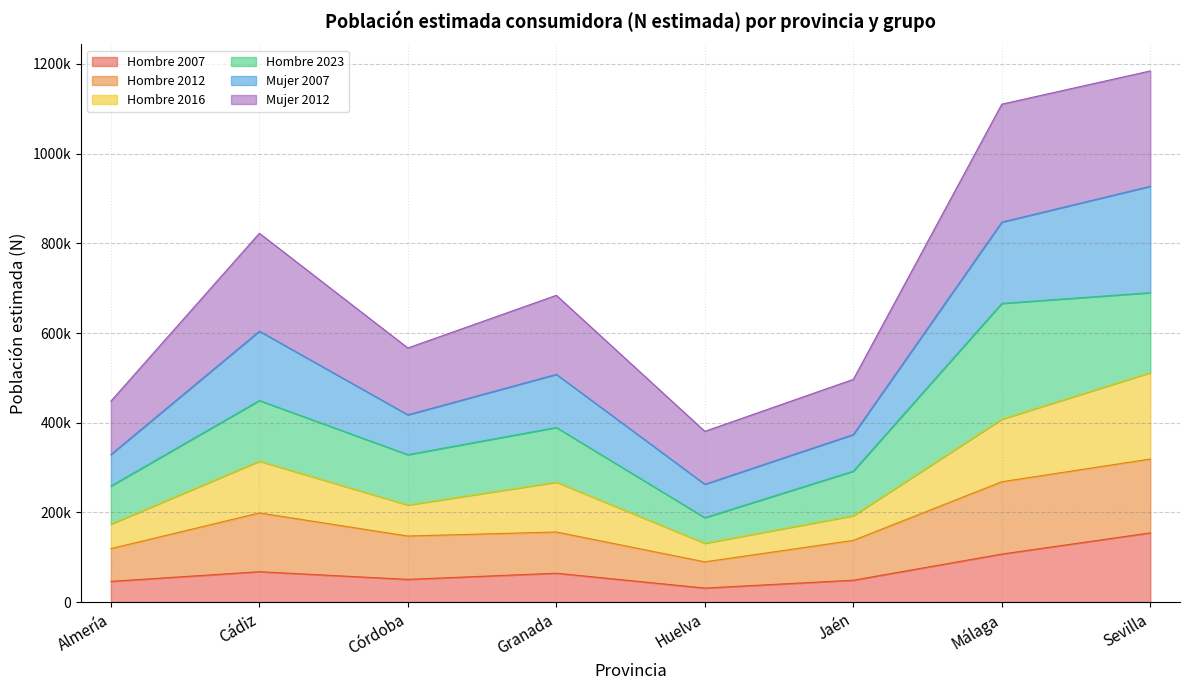

What position from the left is Málaga?

7